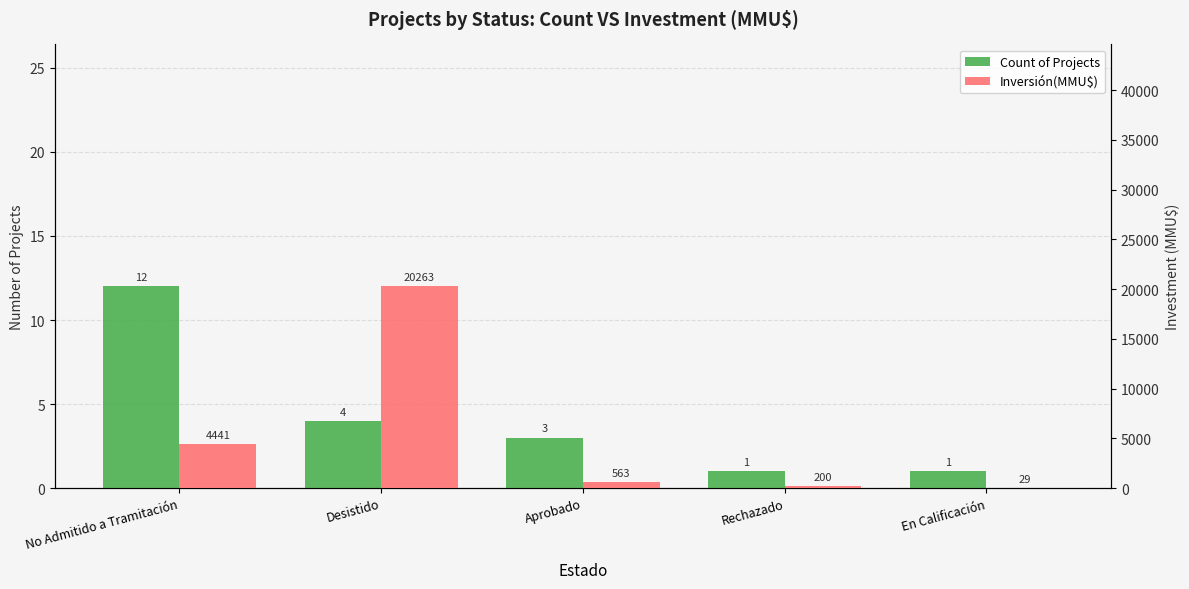

At Rechazado, list the series in order from smallest to largest.

Count of Projects, Inversión(MMU$)